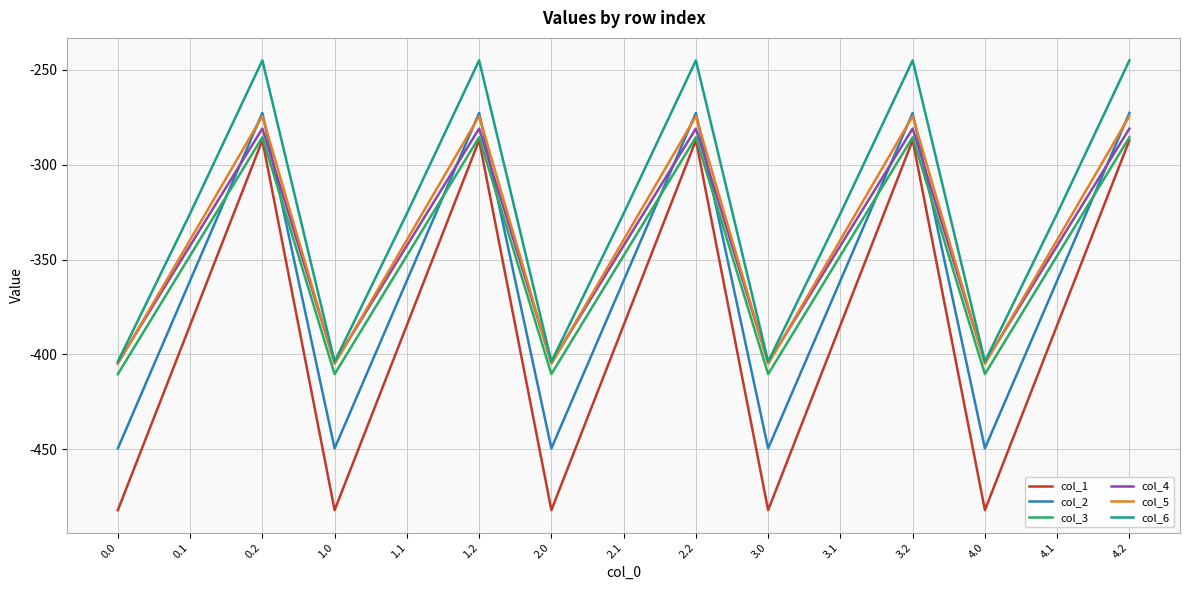

What is the difference between the highest and lowest values at 2.1?

58.8